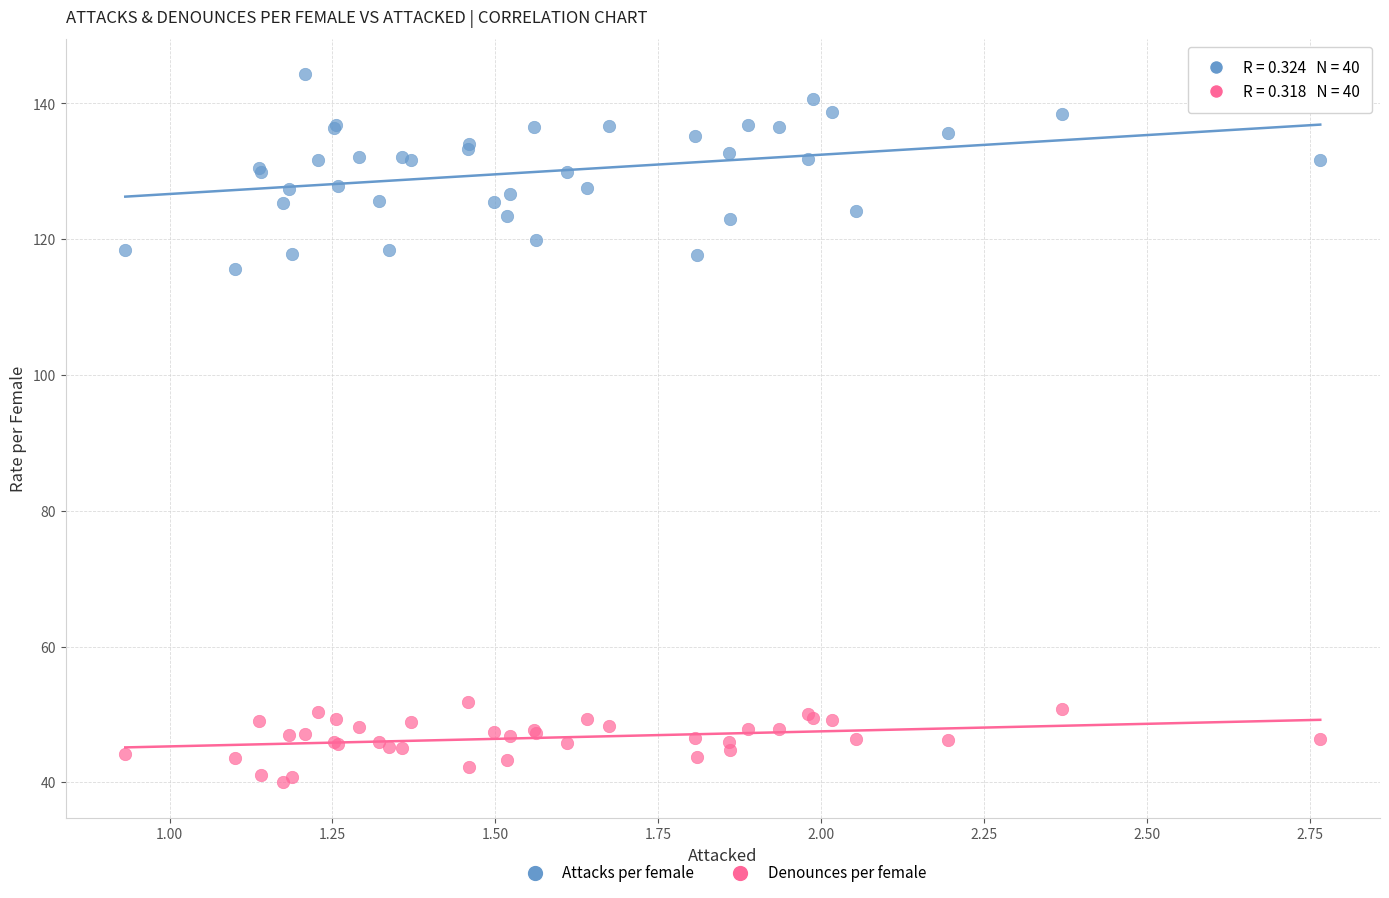

Which series reaches the minimum Y coordinate?

Denounces per female